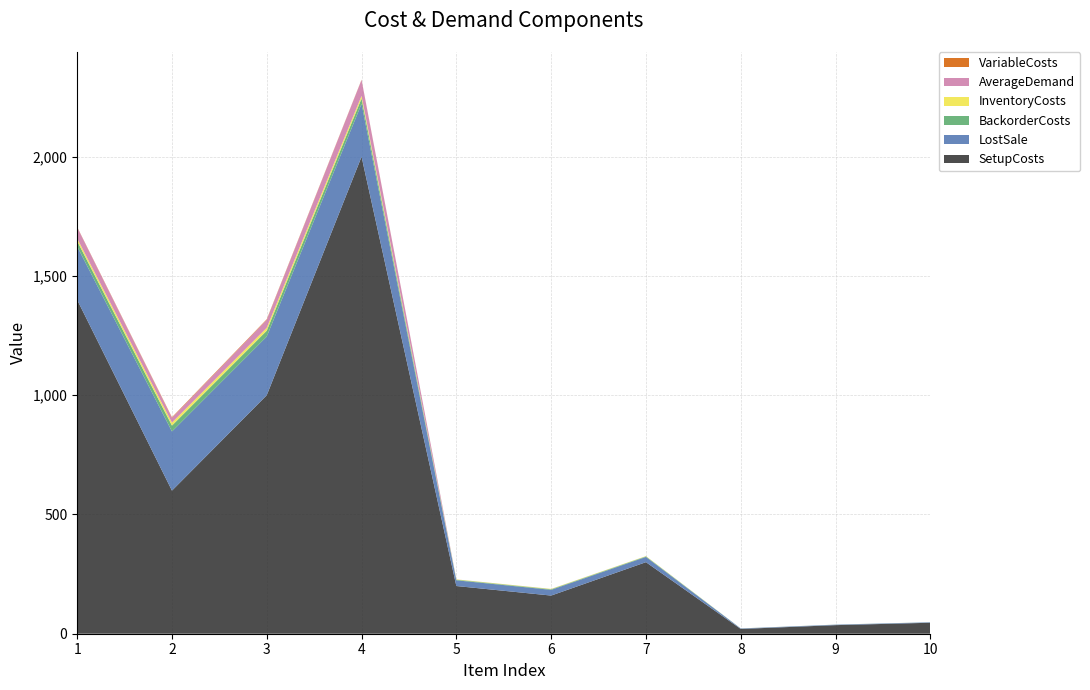

Reading left to right, extract all data points from this chart.

SetupCosts: 1=1400.0	2=600.0	3=1000.0	4=2000.0	5=200.0	6=160.0	7=300.0	8=20.0	9=36.0	10=46.0
InventoryCosts: 1=11.2	2=12.4	3=12.3	4=11.1	5=1.2	6=1.2	7=1.1	8=0.1	9=0.1	10=0.1
BackorderCosts: 1=22.4	2=24.8	3=24.6	4=22.2	5=2.4	6=2.4	7=2.2	8=0.2	9=0.2	10=0.2
LostSale: 1=224.0	2=248.0	3=246.0	4=222.0	5=24.0	6=24.0	7=22.0	8=2.0	9=2.0	10=2.0
VariableCosts: 1=1.2	2=2.4	3=2.3	4=1.1	5=0.2	6=0.2	7=0.1	8=0.0	9=0.0	10=0.0
AverageDemand: 1=46.7	2=20.0	3=33.3	4=66.7	5=0.0	6=0.0	7=0.0	8=0.0	9=0.0	10=0.0